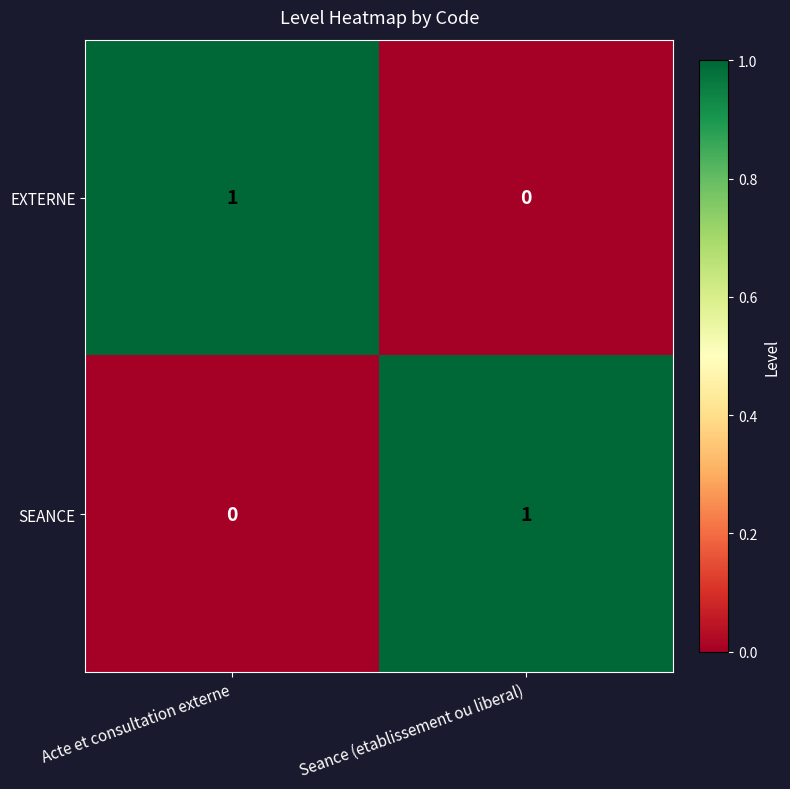

Reading left to right, transcribe all the data shown in this chart.

EXTERNE: 1	0
SEANCE: 0	1